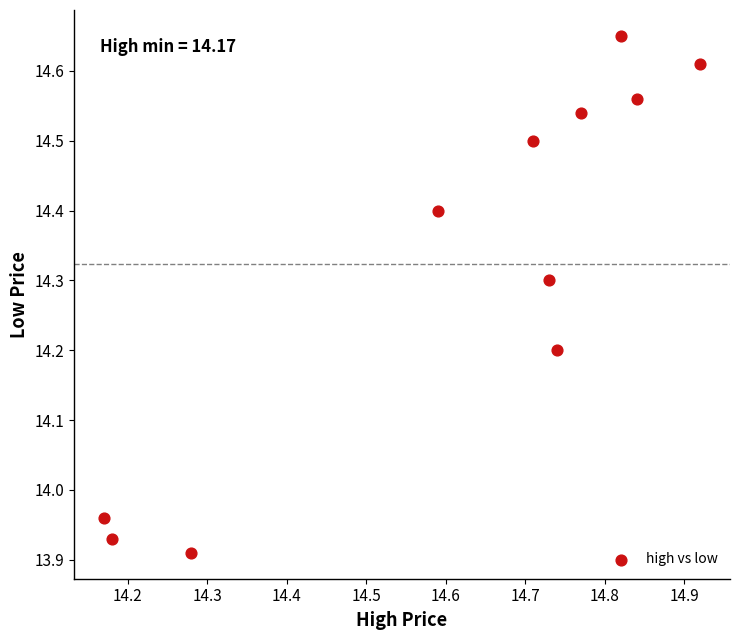

What is the range of Y values (max minus min)?

0.7